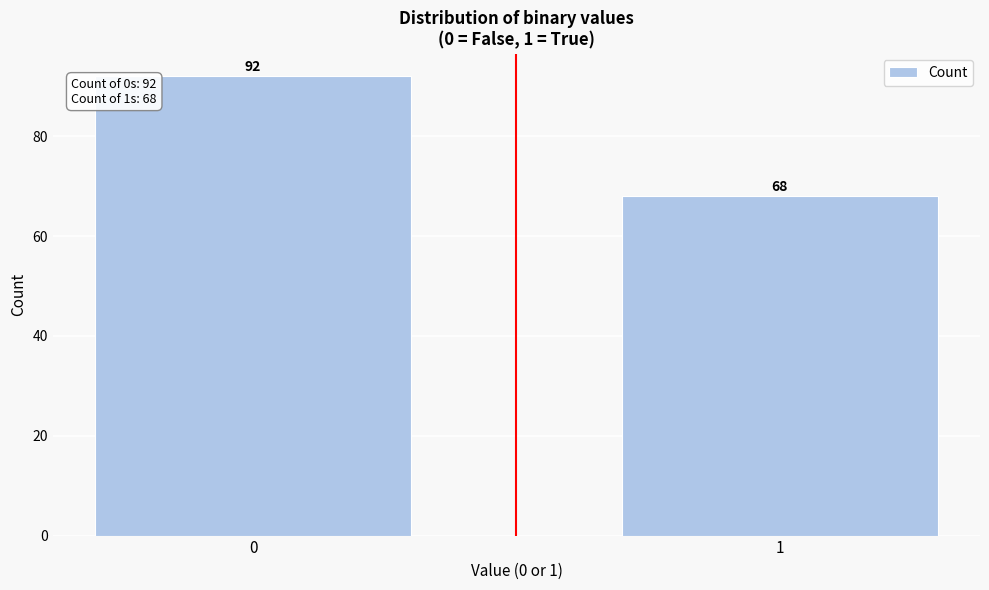

Reading right to left, what are all the values shown in this chart?

68	92